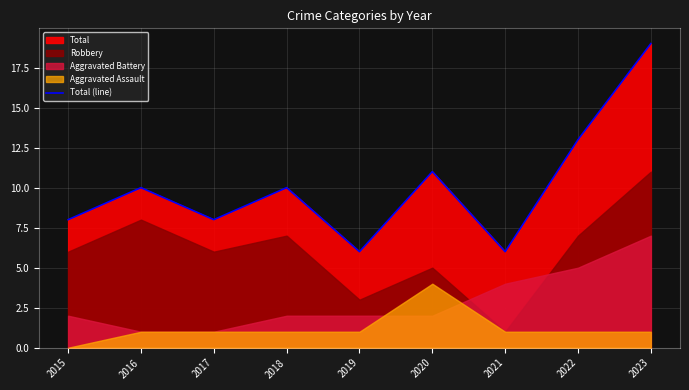

Which label corresponds to the largest value in the chart?

2023